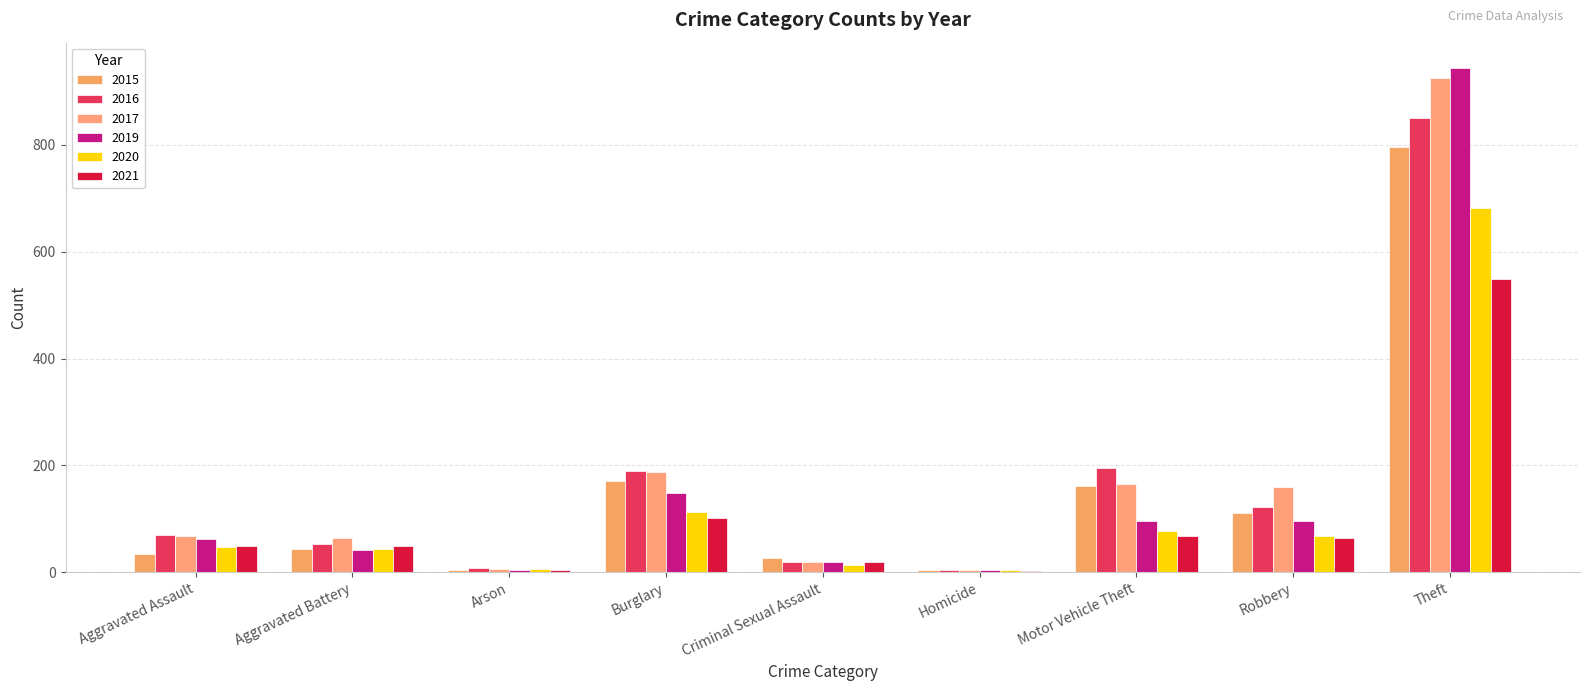

What is the total value across all series at Burglary?

911